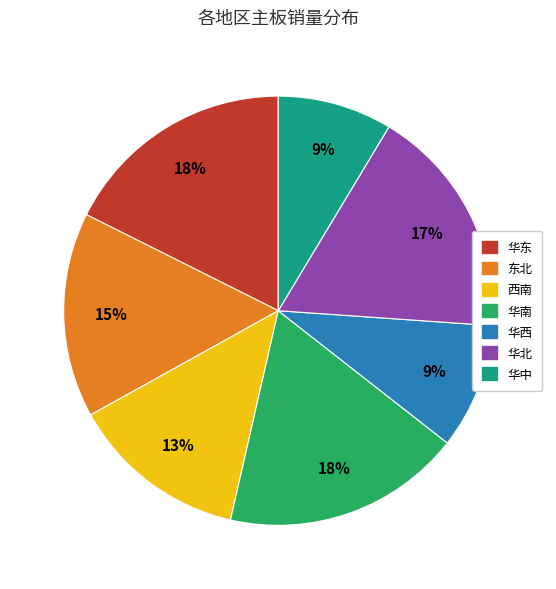

Is it true that 华西 is 9% of the pie?

True